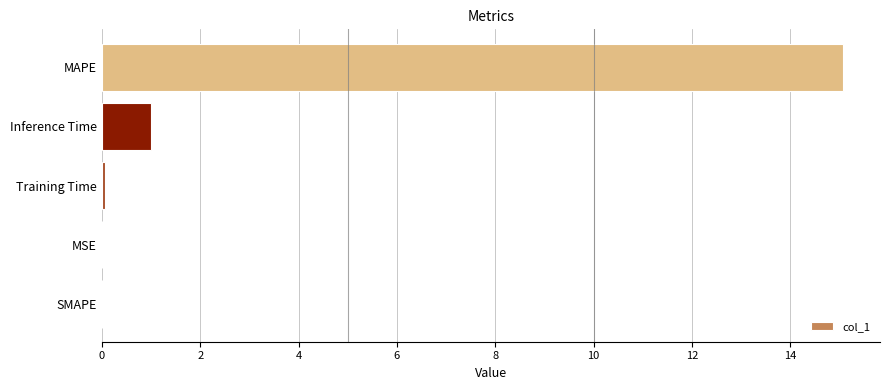

At which label is the value closest to 7?

Inference Time